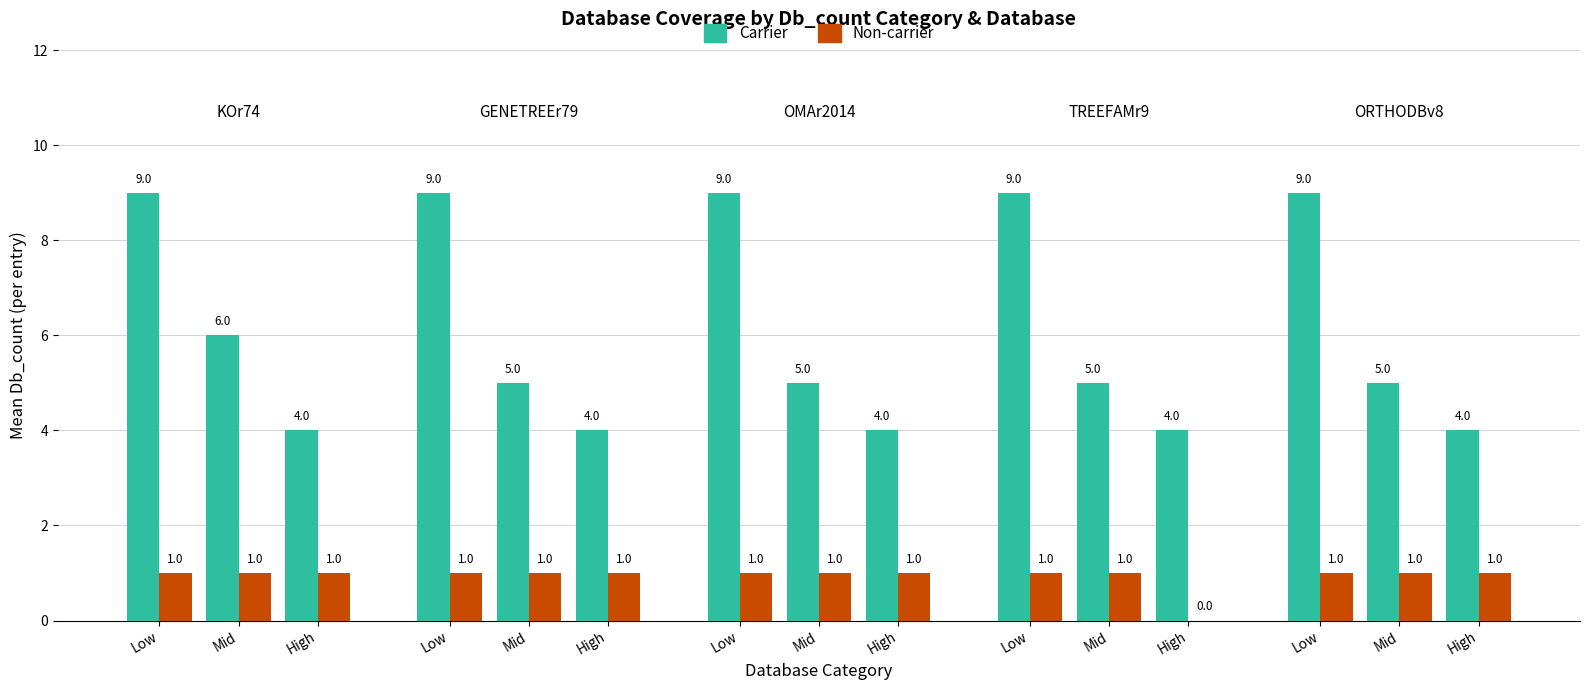

Which series changed the most between 0 and 2?

Carrier (col_2 mean)